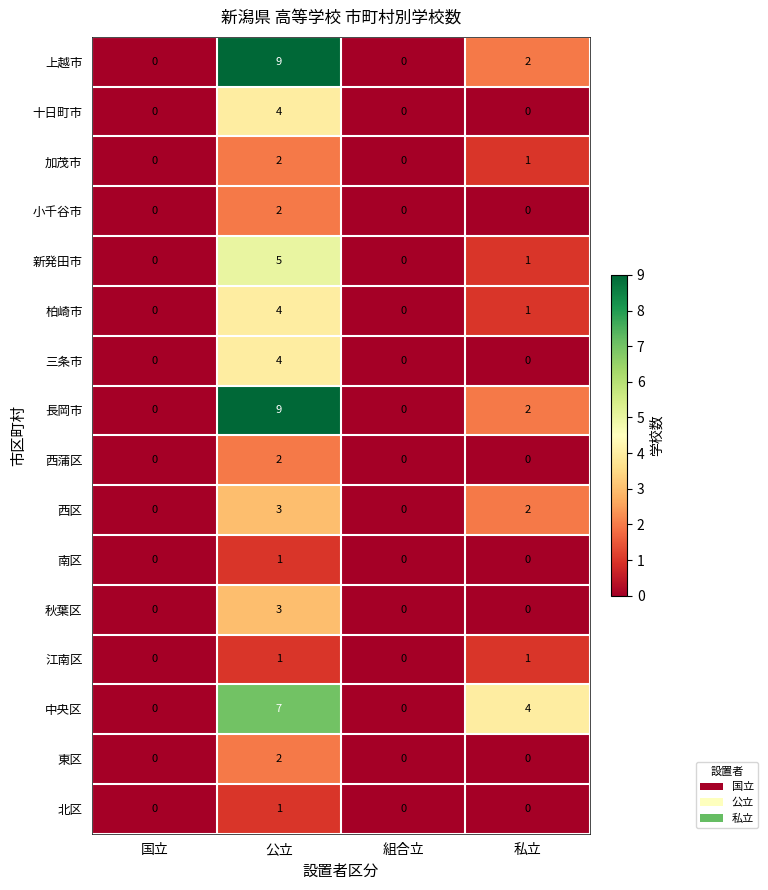

What is the maximum value shown in the chart?

9